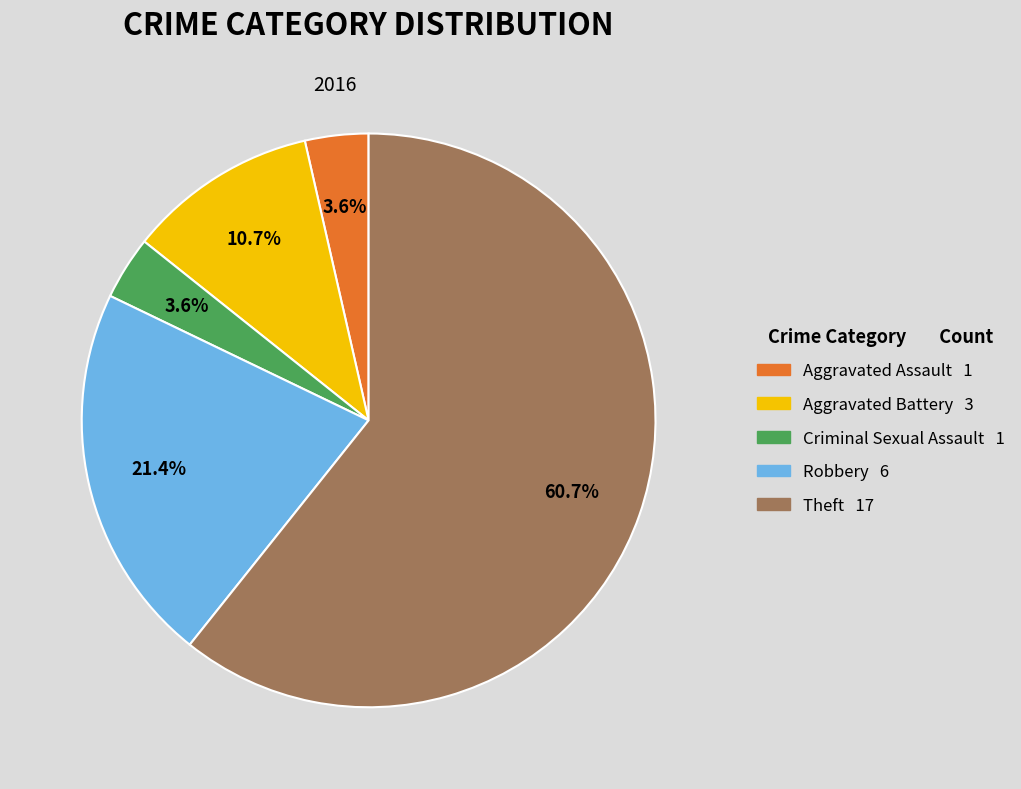

True or false: Criminal Sexual Assault accounts for 16% of the total.

False